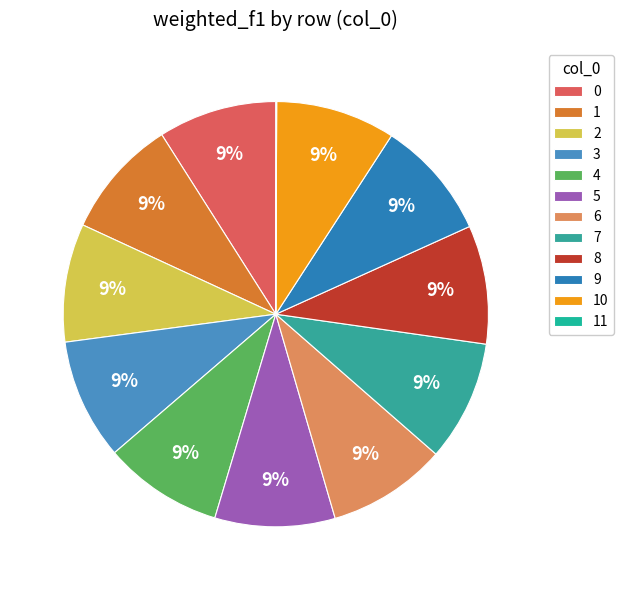

How many segments does this pie chart have?

12